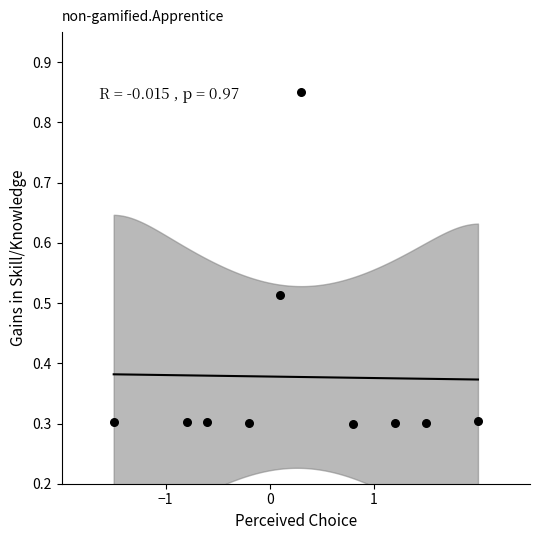

What is the range of X values (max minus min)?

3.5